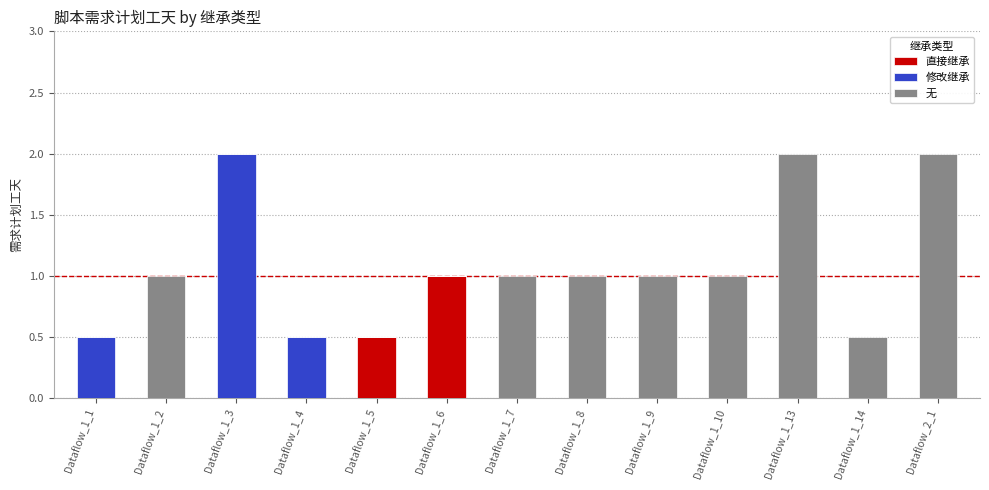

What is the sum of the 直接继承 values at Dataflow_1_1 and Dataflow_1_6?

1.0